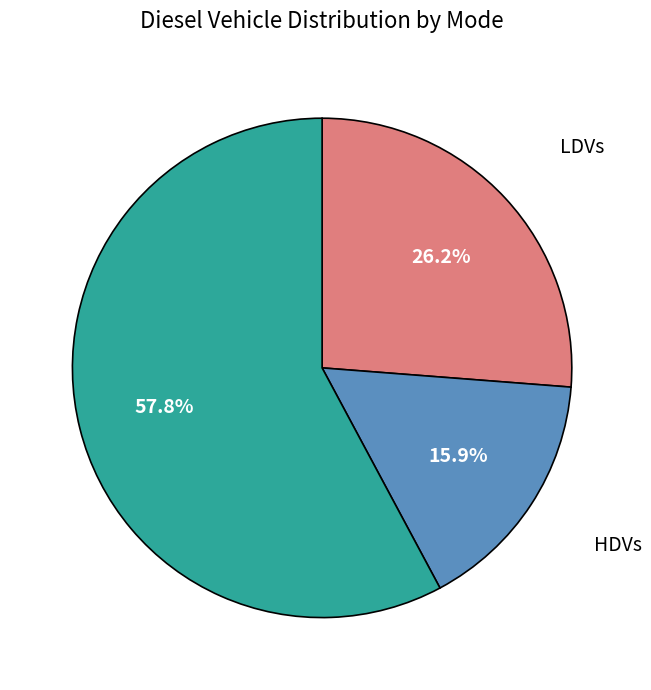

Does any single category account for the majority?

Yes